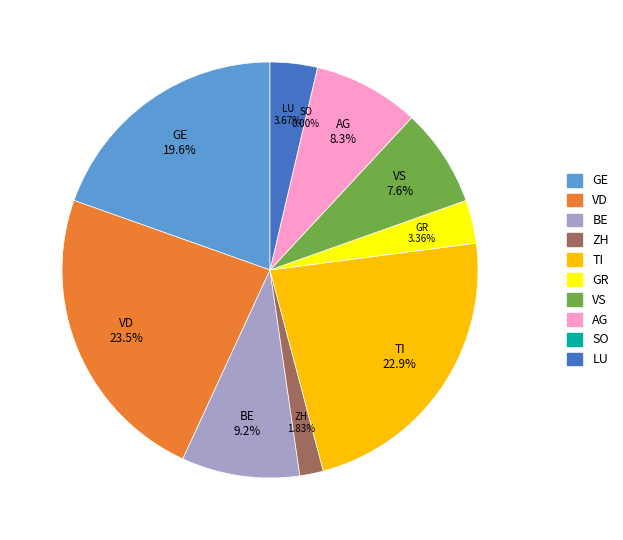

True or false: AG accounts for 14% of the total.

False